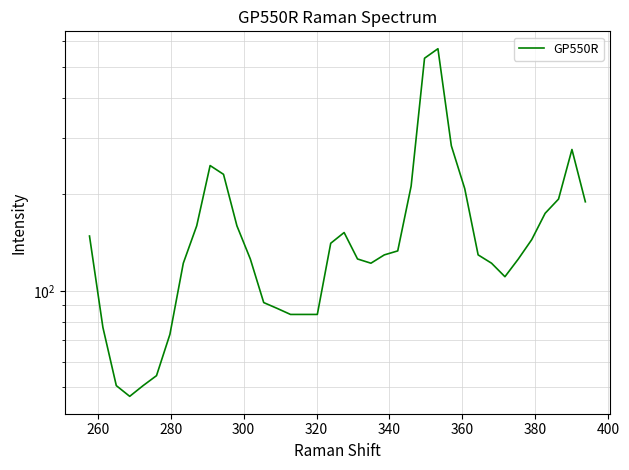

How many lines are shown in the chart?

1